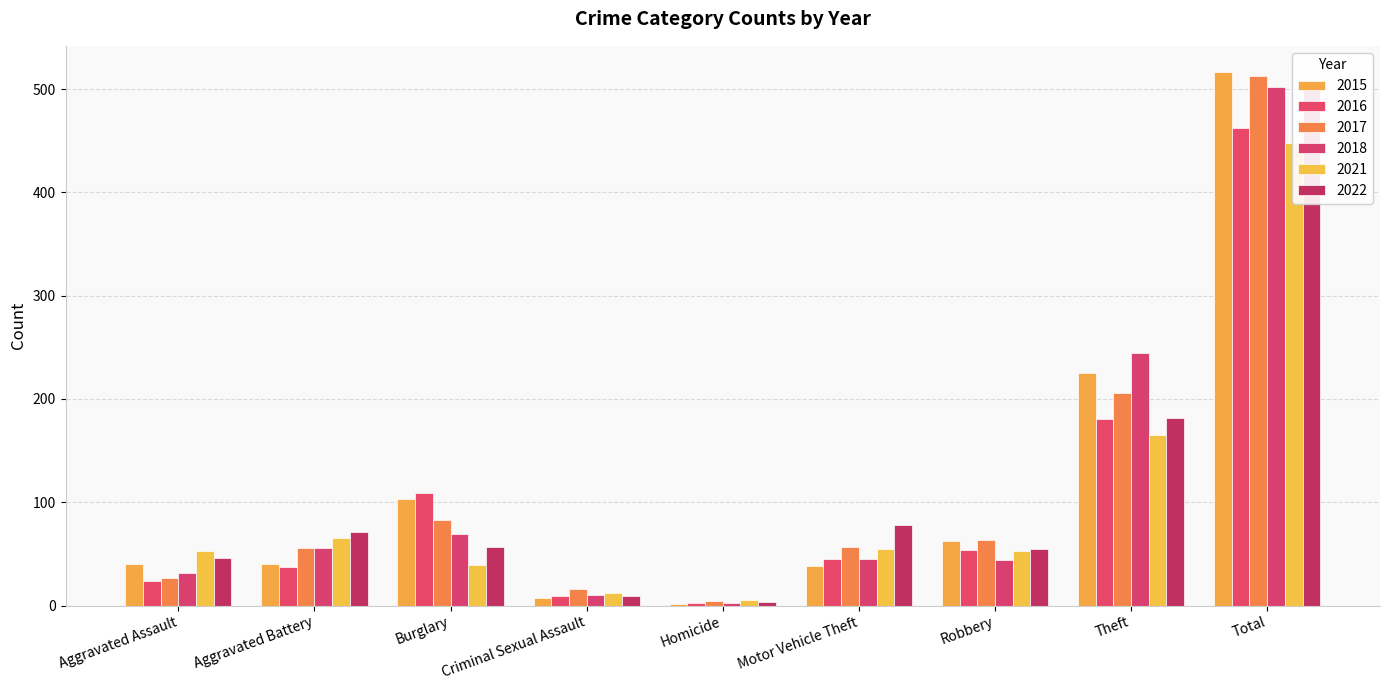

At which category does the chart reach its peak across all series?

Total